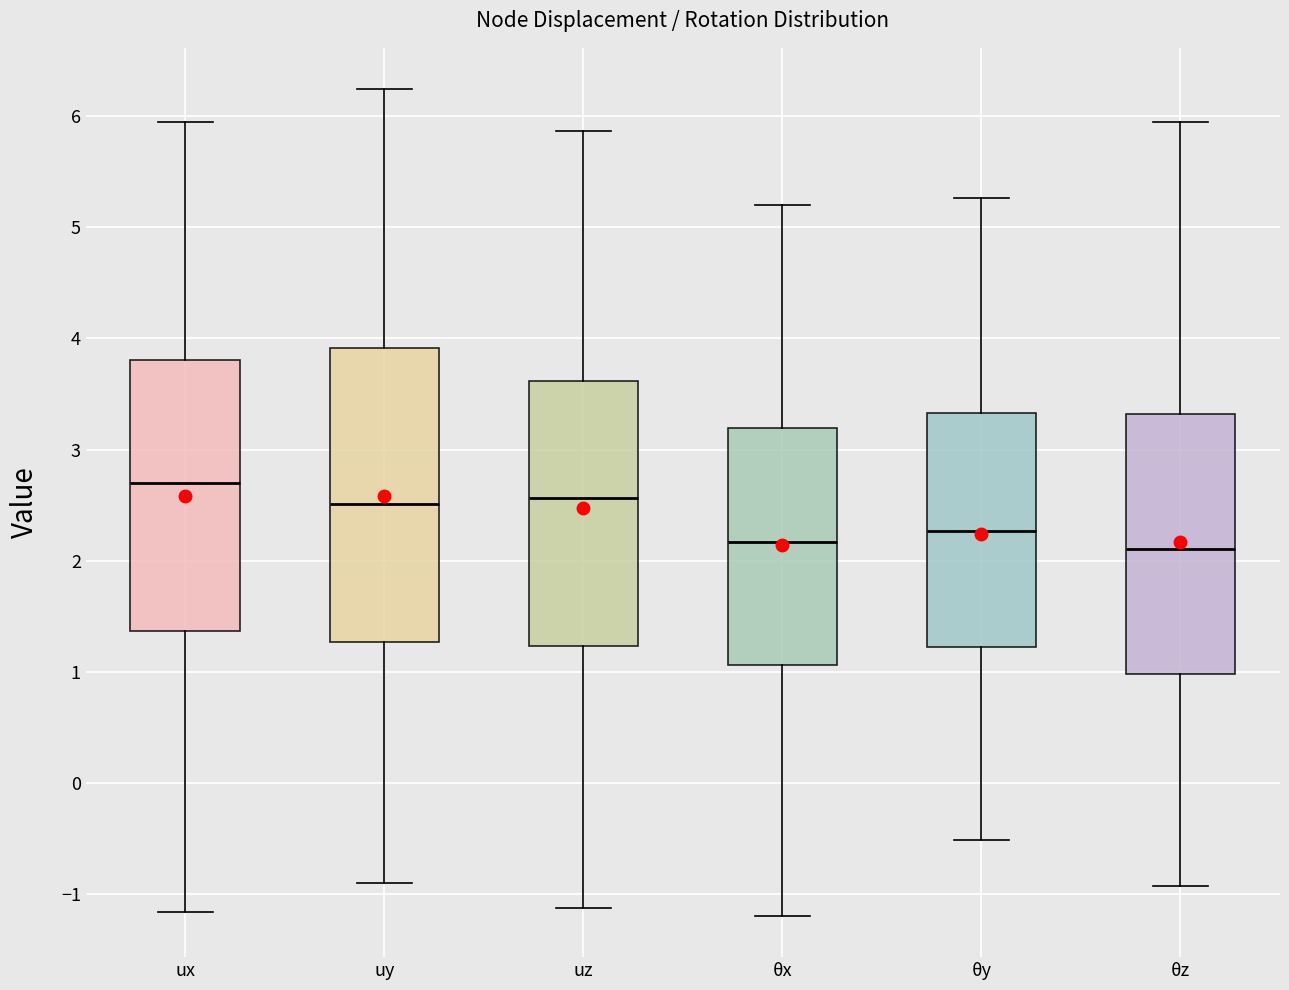

Which box is the tallest, from its lower edge to its upper edge?

uy